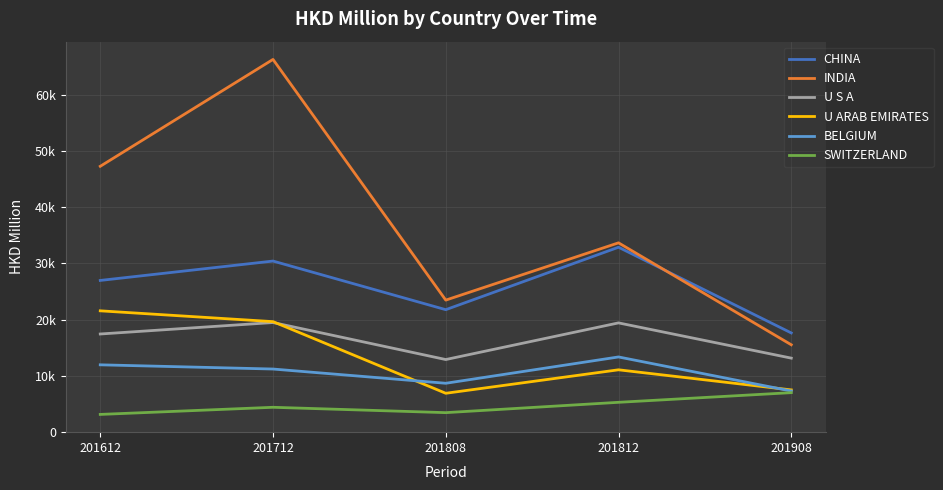

Is this an area chart (filled region under the line)?

No